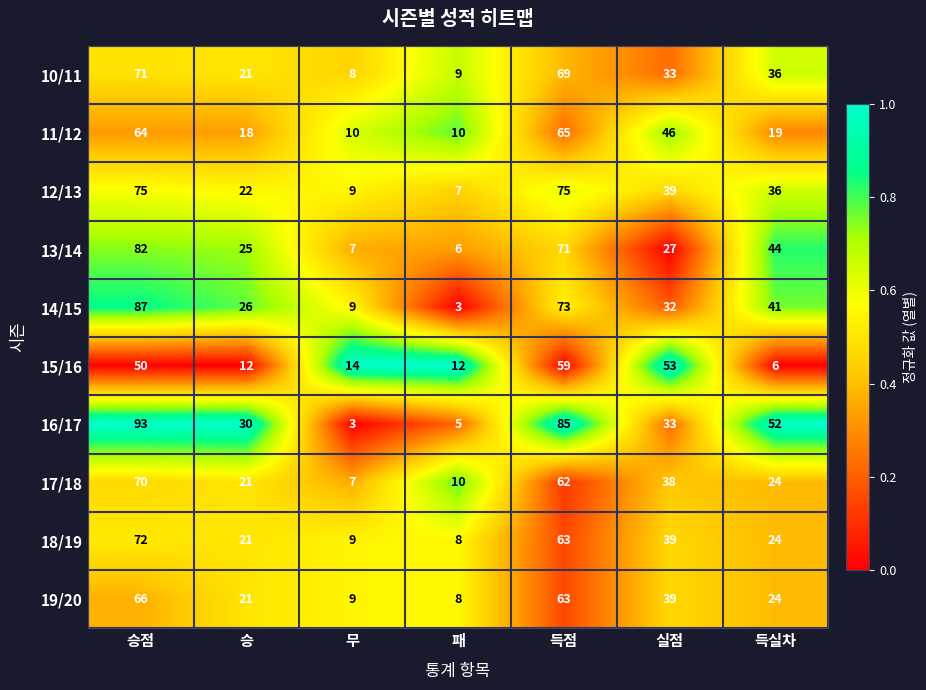

At which category is the sum across all series the highest?

승점